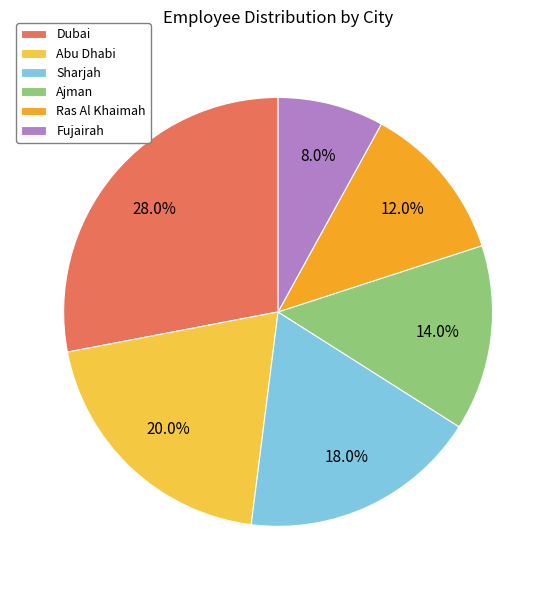

Which category has the biggest portion of the pie?

Dubai